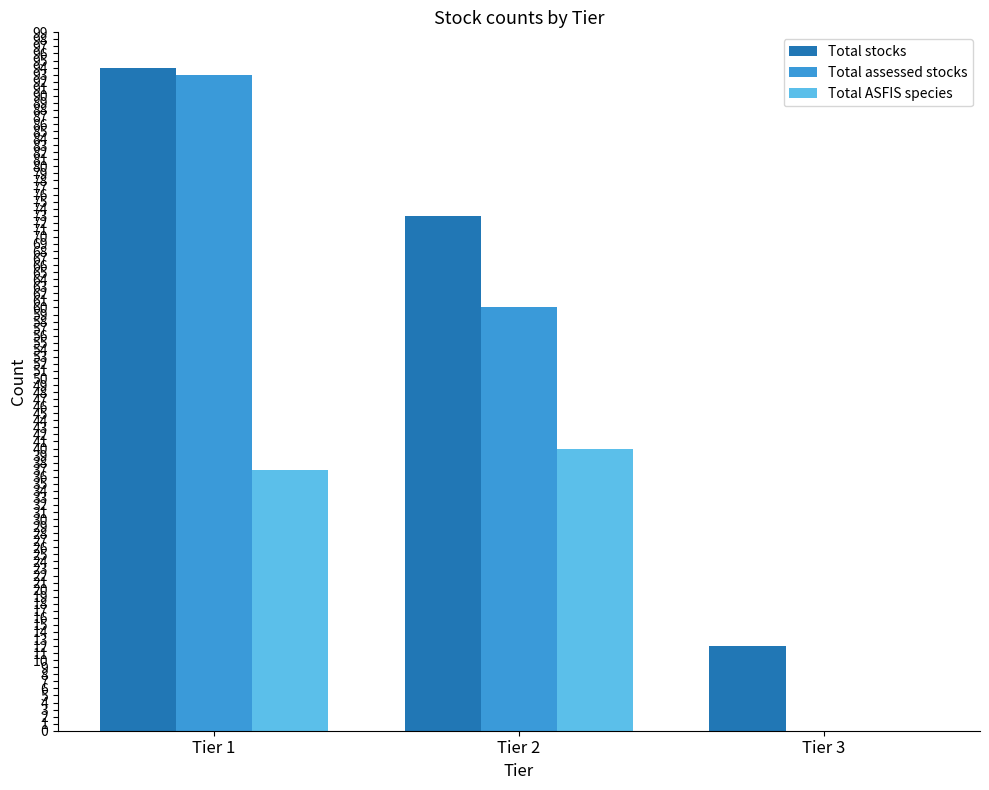

What is the maximum value shown in the chart?

94